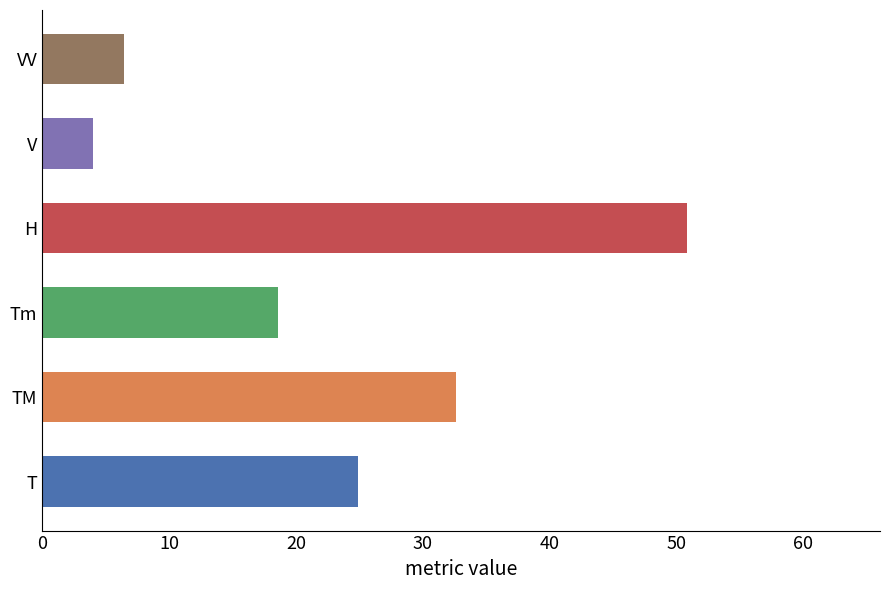

What is the difference between the values at V and H?

46.8